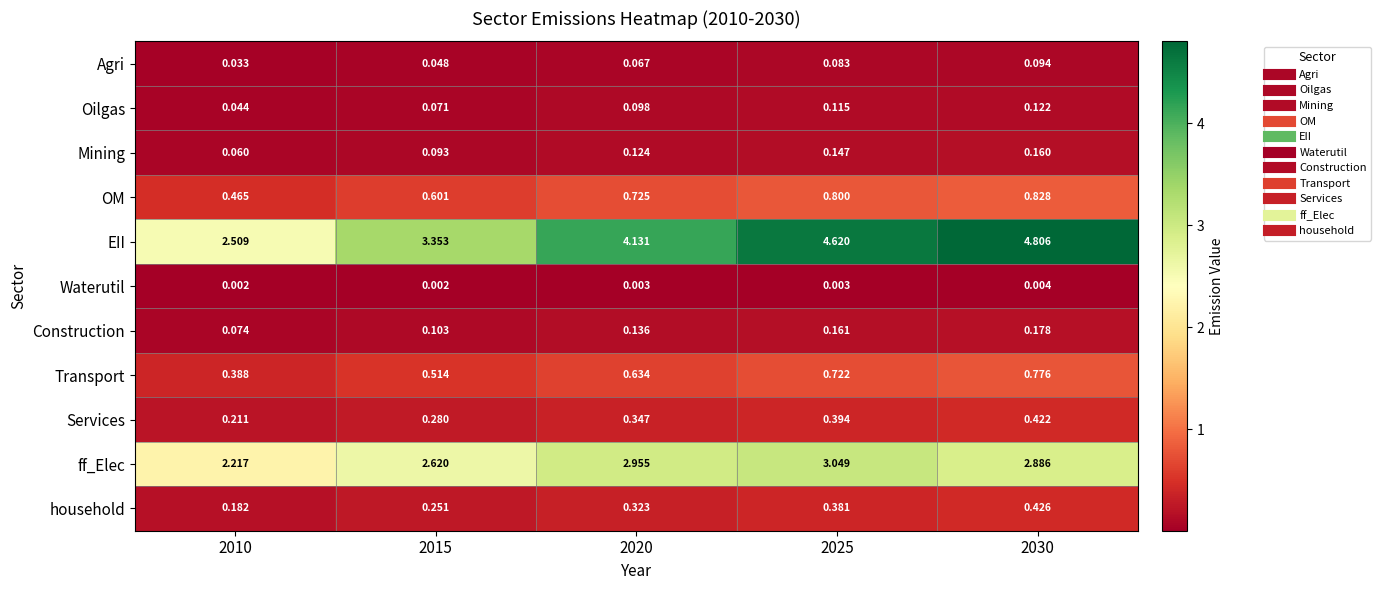

Rank the series at 2010 from lowest to highest value.

Waterutil, Agri, Oilgas, Mining, Construction, household, Services, Transport, OM, ff_Elec, EII